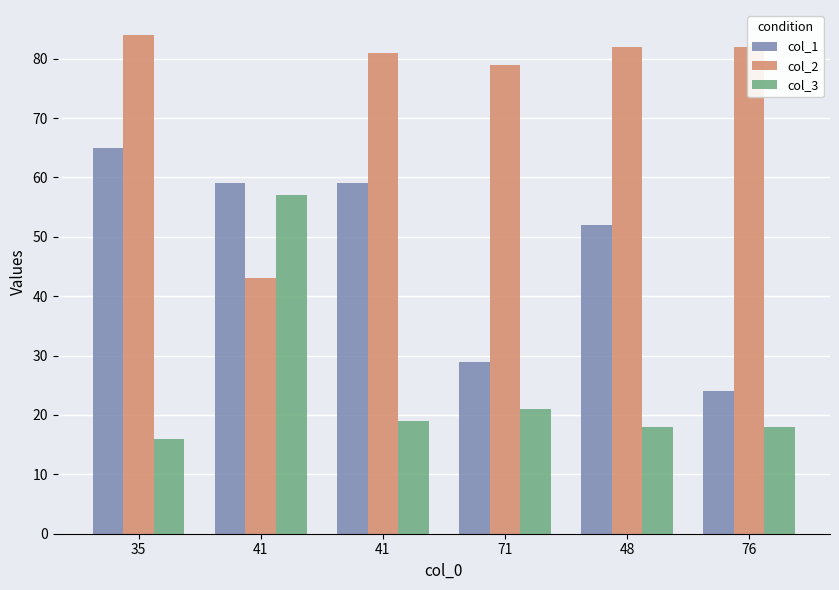

Which series has the largest total across all categories?

col_2